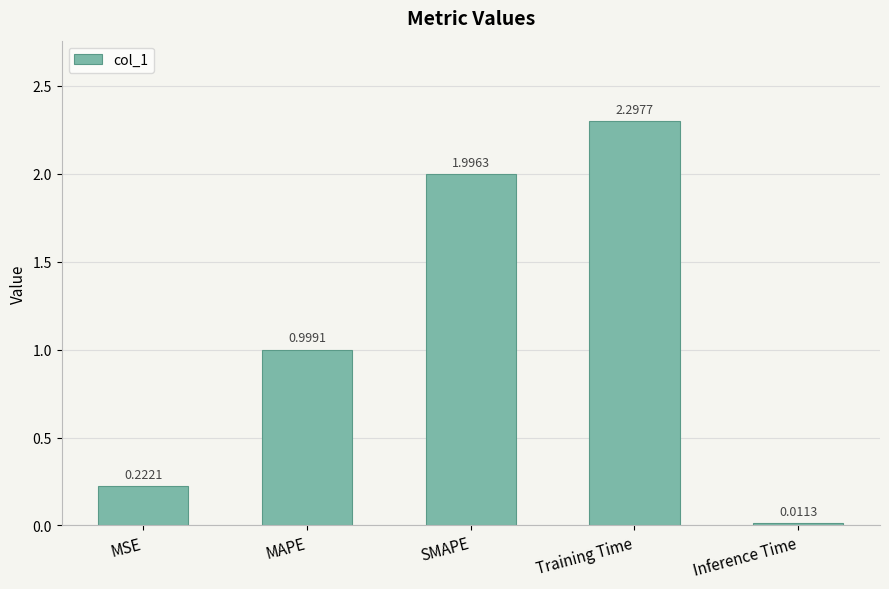

The value at MAPE is 1.0. True or false?

True